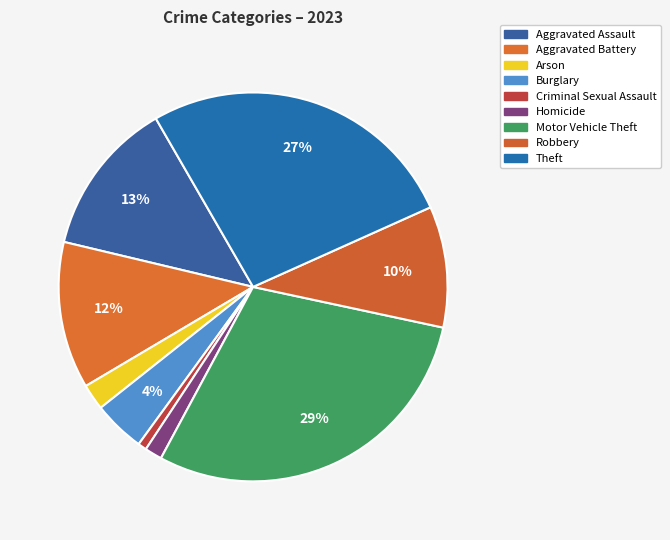

The Aggravated Assault slice represents 18% of the pie. True or false?

False